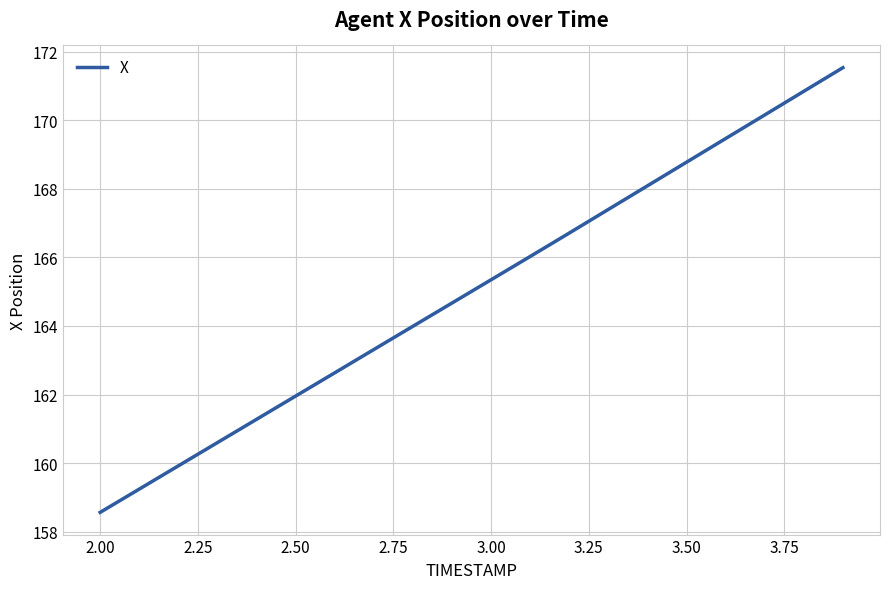

What is the difference between the maximum and minimum values?

13.0